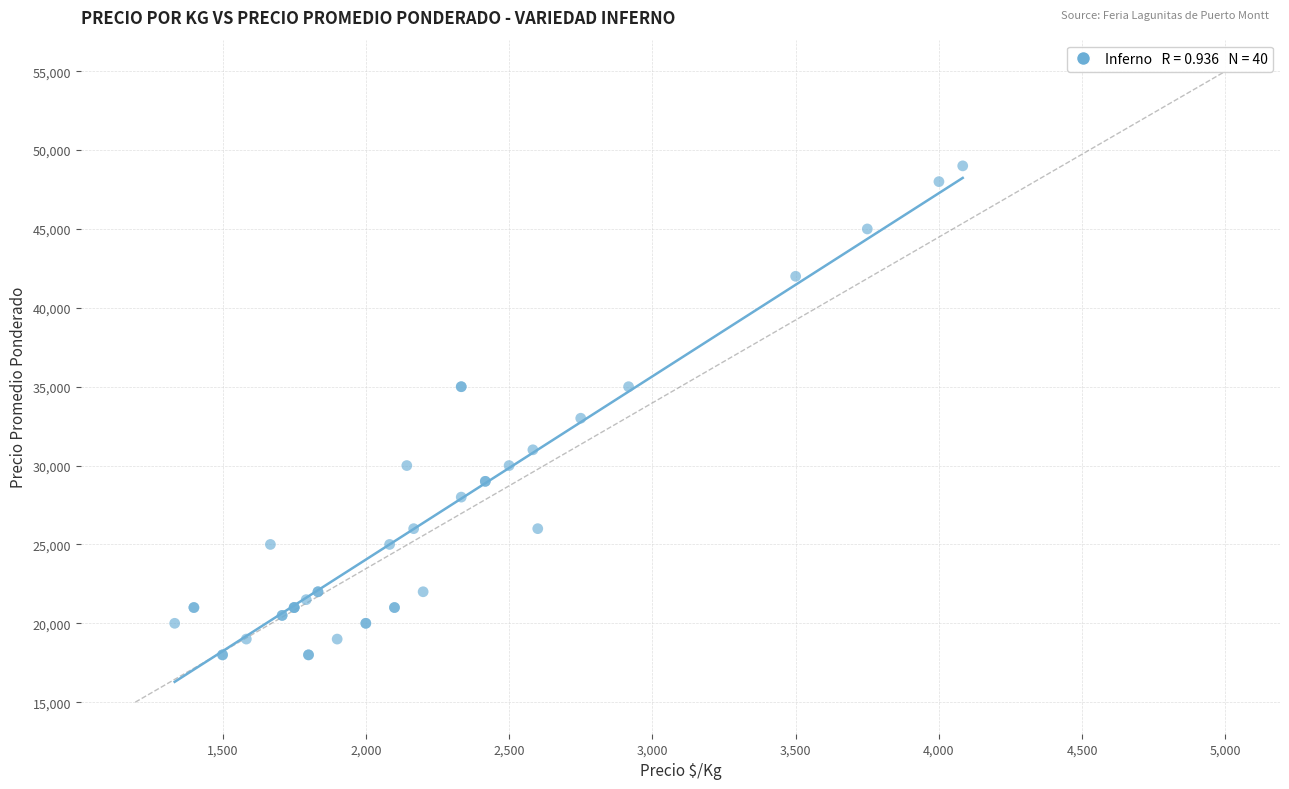

What Y value in the scatter plot is closest to 33500?

33000